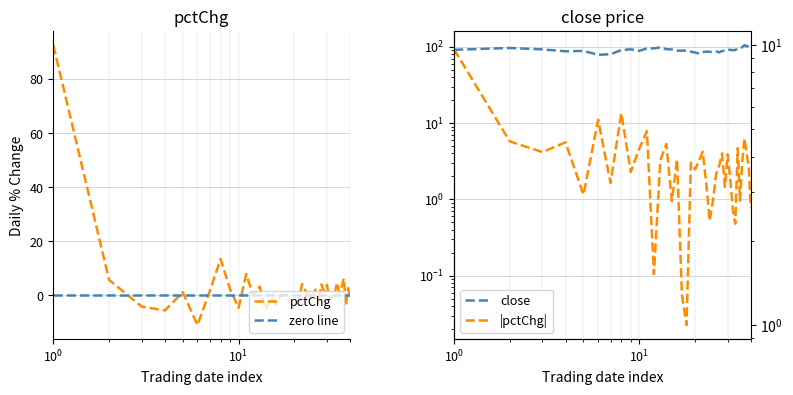

List the series in order of their overall mean, highest first.

close, pctChg